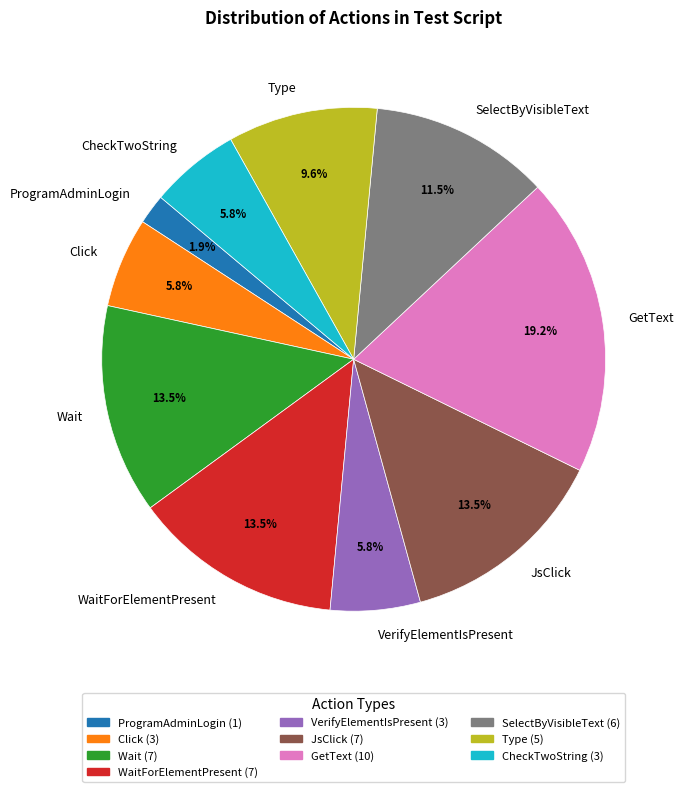

Does GetText account for over 50% of the chart?

No